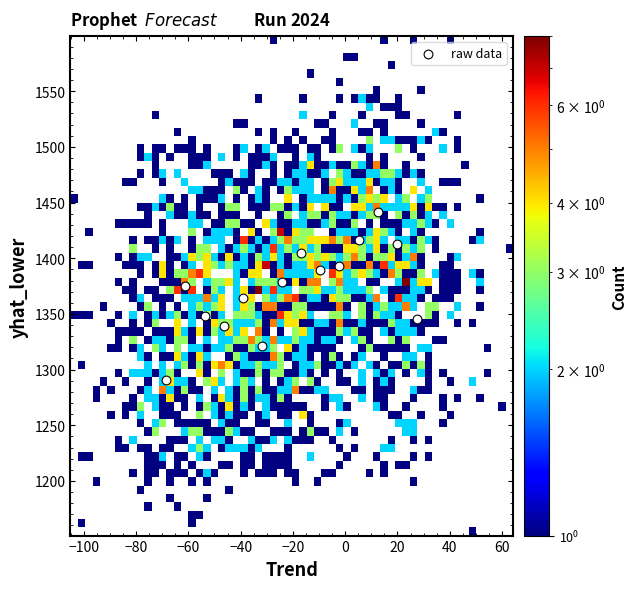

What is the range of Y values (max minus min)?

150.9